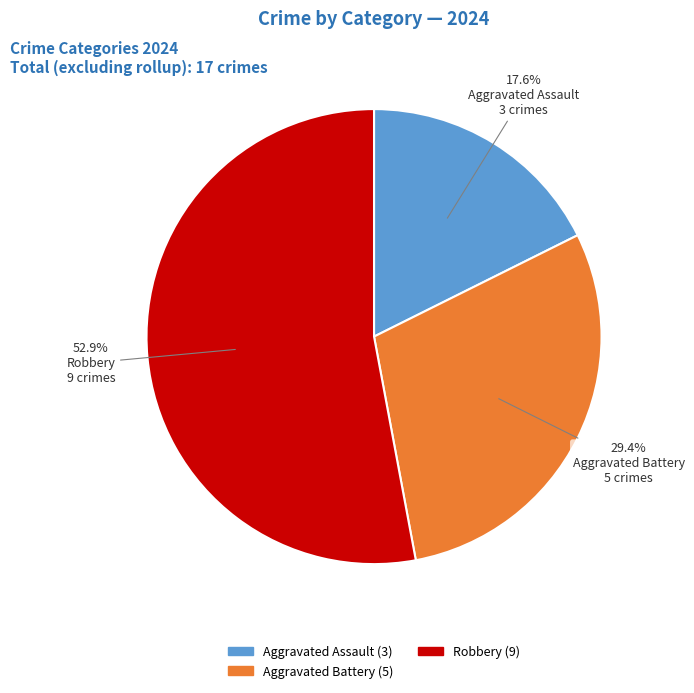

Does any single category account for the majority?

Yes